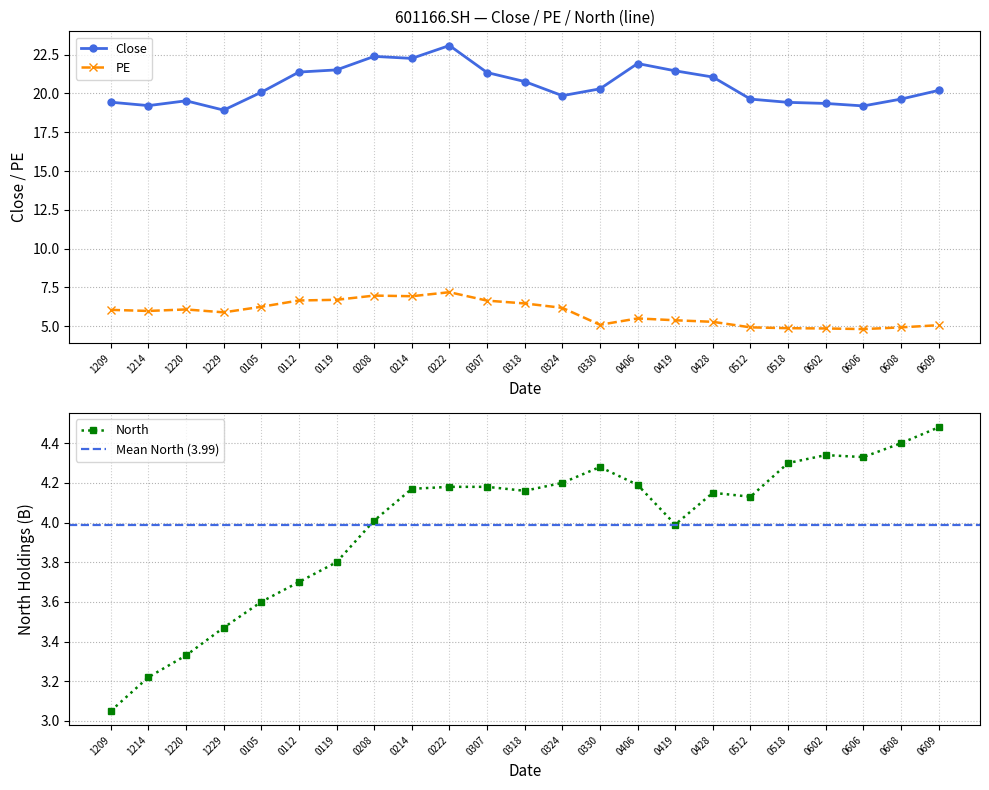

What is the maximum value shown in the chart?

23.1